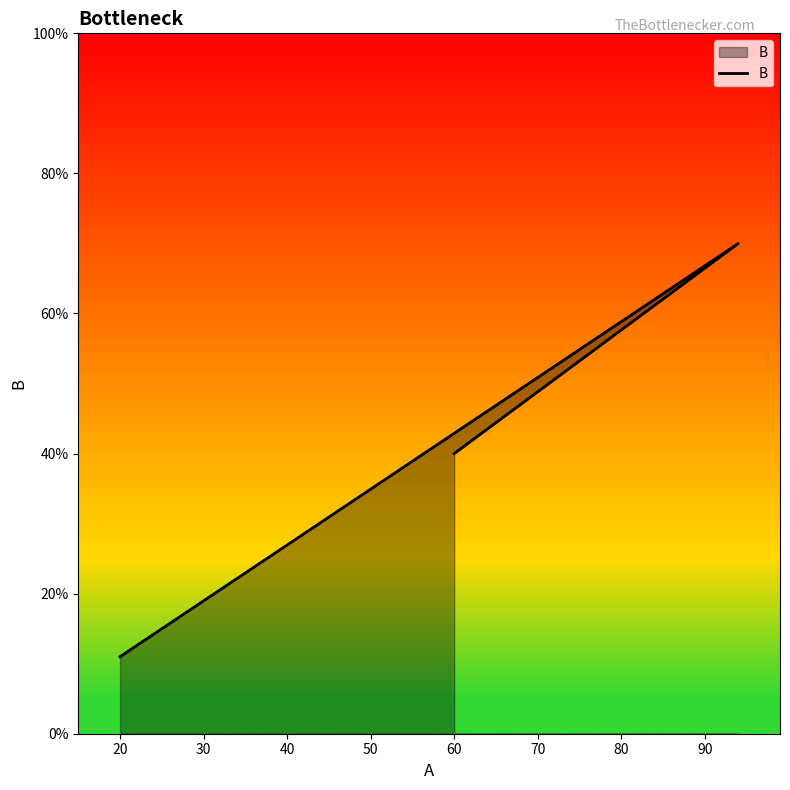

What is the approximate value at 60, to the nearest 5?

40